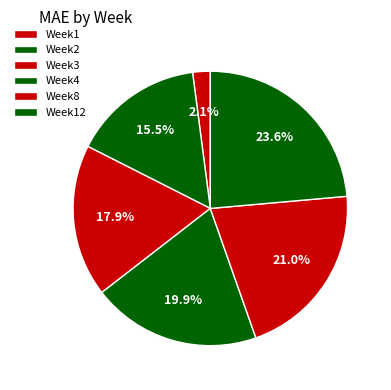

What percentage is the Week8 slice, to the nearest percent?

21%